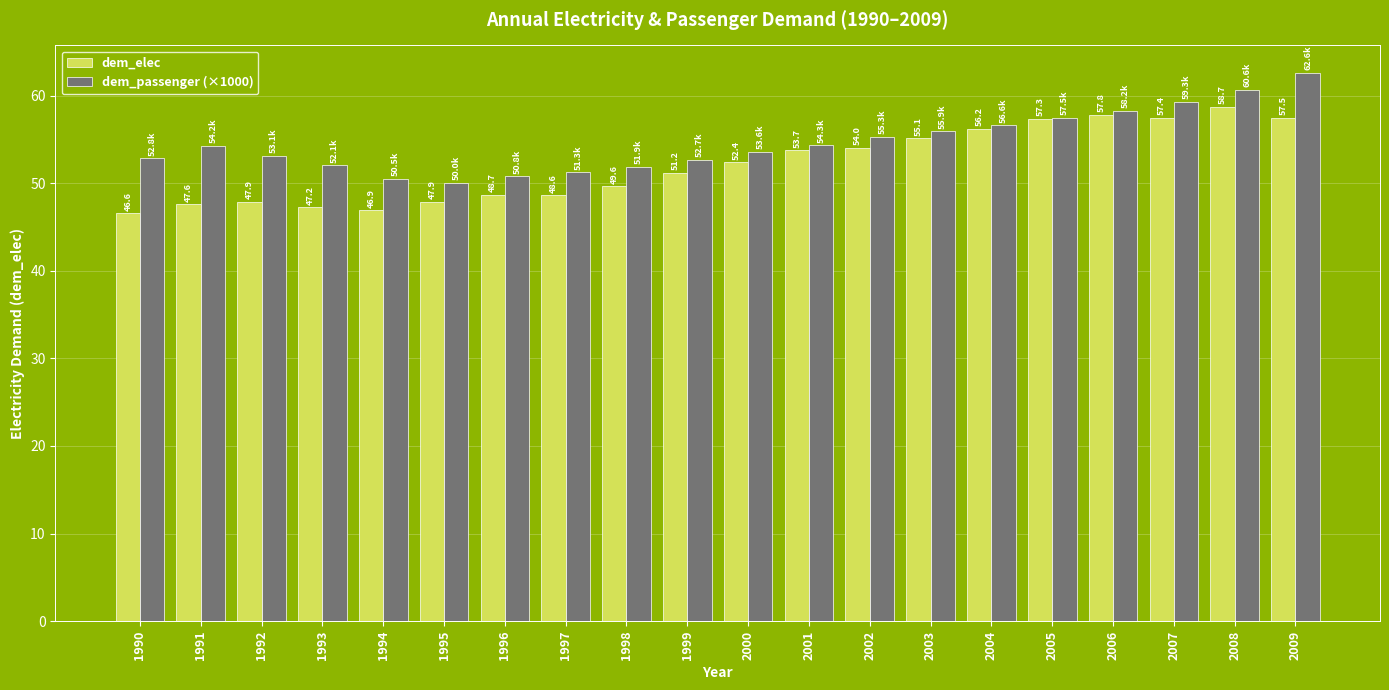

How many bars are there in total?

40